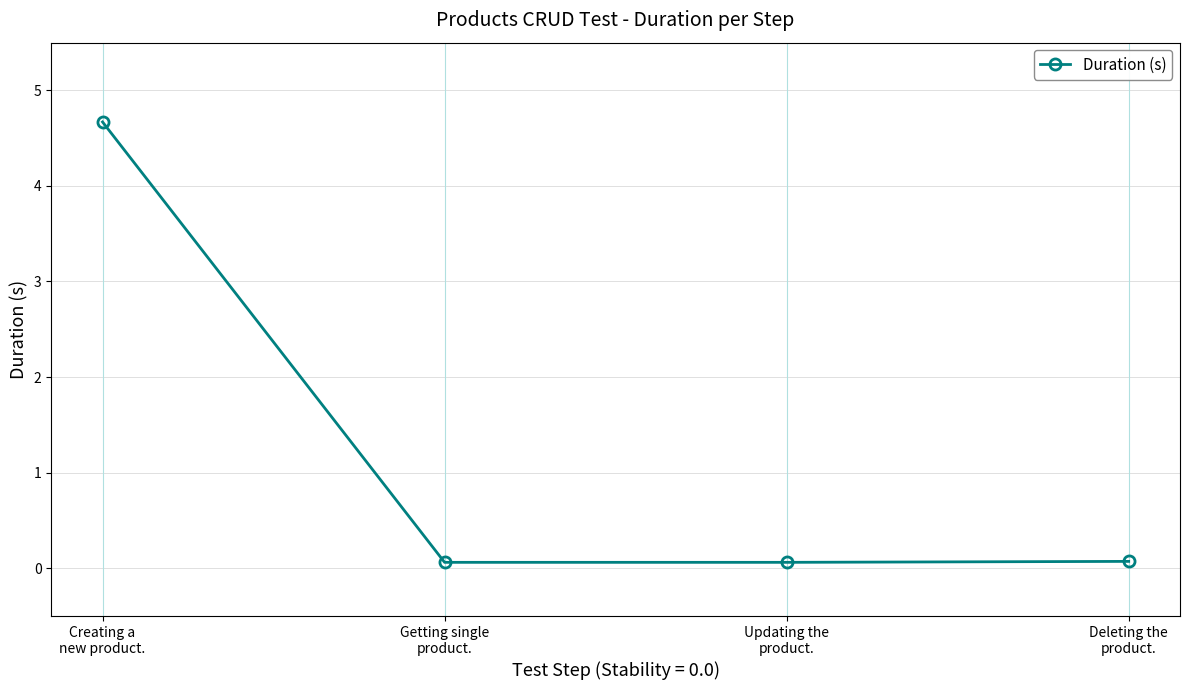

Is this an area chart (filled region under the line)?

No